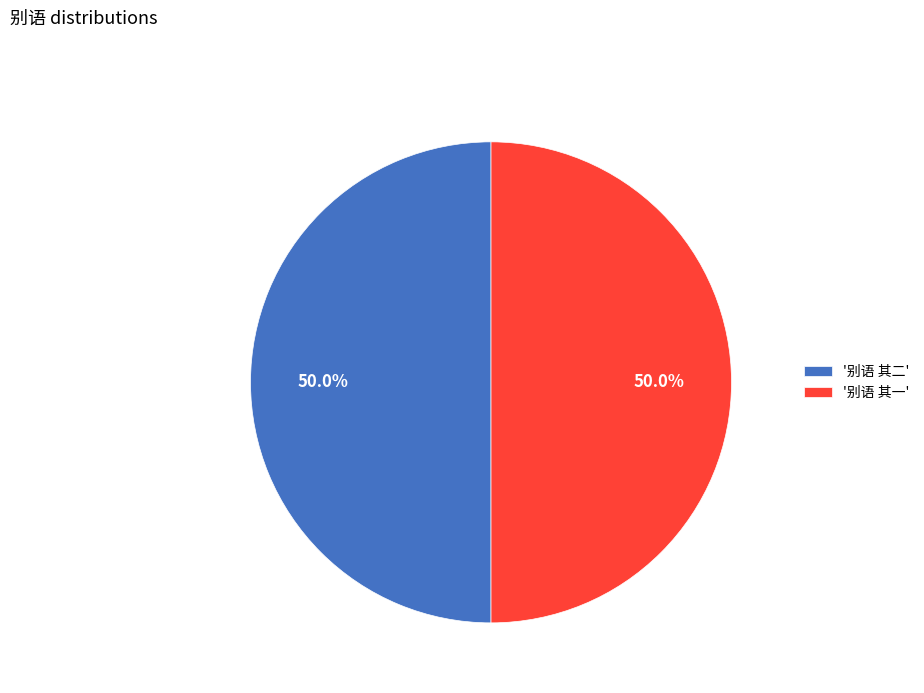

How many segments does this pie chart have?

2